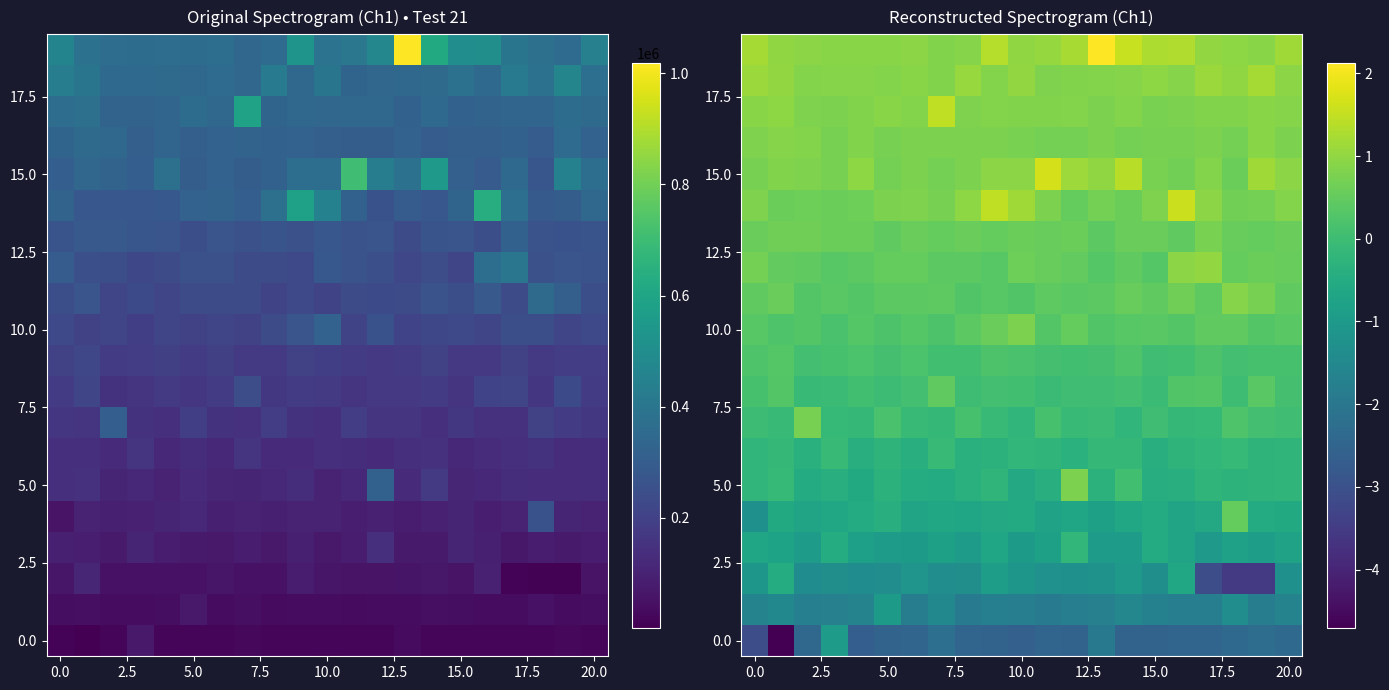

How many categories are shown in the chart?

21